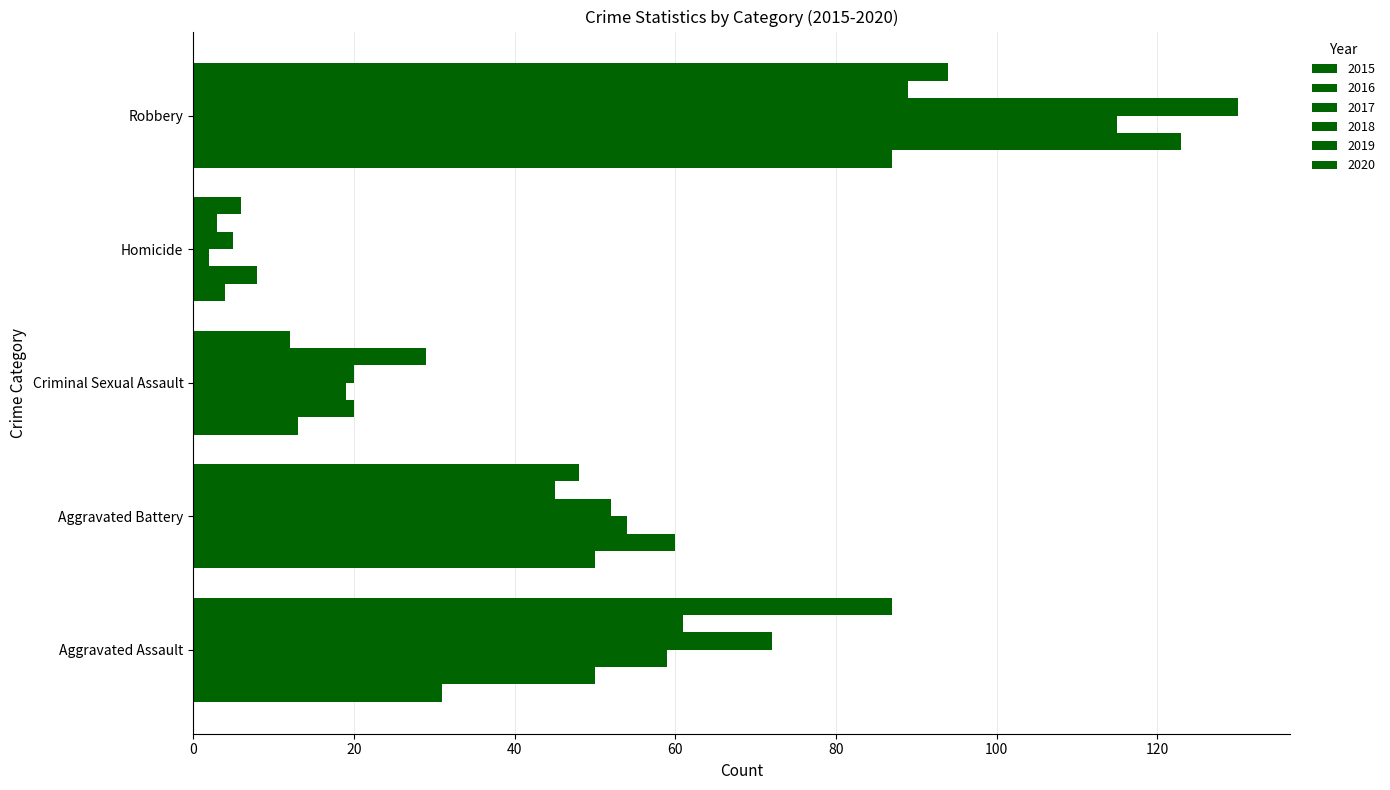

Reading left to right, transcribe all the data shown in this chart.

2015: Aggravated Assault=31	Aggravated Battery=50	Criminal Sexual Assault=13	Homicide=4	Robbery=87
2016: Aggravated Assault=50	Aggravated Battery=60	Criminal Sexual Assault=20	Homicide=8	Robbery=123
2017: Aggravated Assault=59	Aggravated Battery=54	Criminal Sexual Assault=19	Homicide=2	Robbery=115
2018: Aggravated Assault=72	Aggravated Battery=52	Criminal Sexual Assault=20	Homicide=5	Robbery=130
2019: Aggravated Assault=61	Aggravated Battery=45	Criminal Sexual Assault=29	Homicide=3	Robbery=89
2020: Aggravated Assault=87	Aggravated Battery=48	Criminal Sexual Assault=12	Homicide=6	Robbery=94